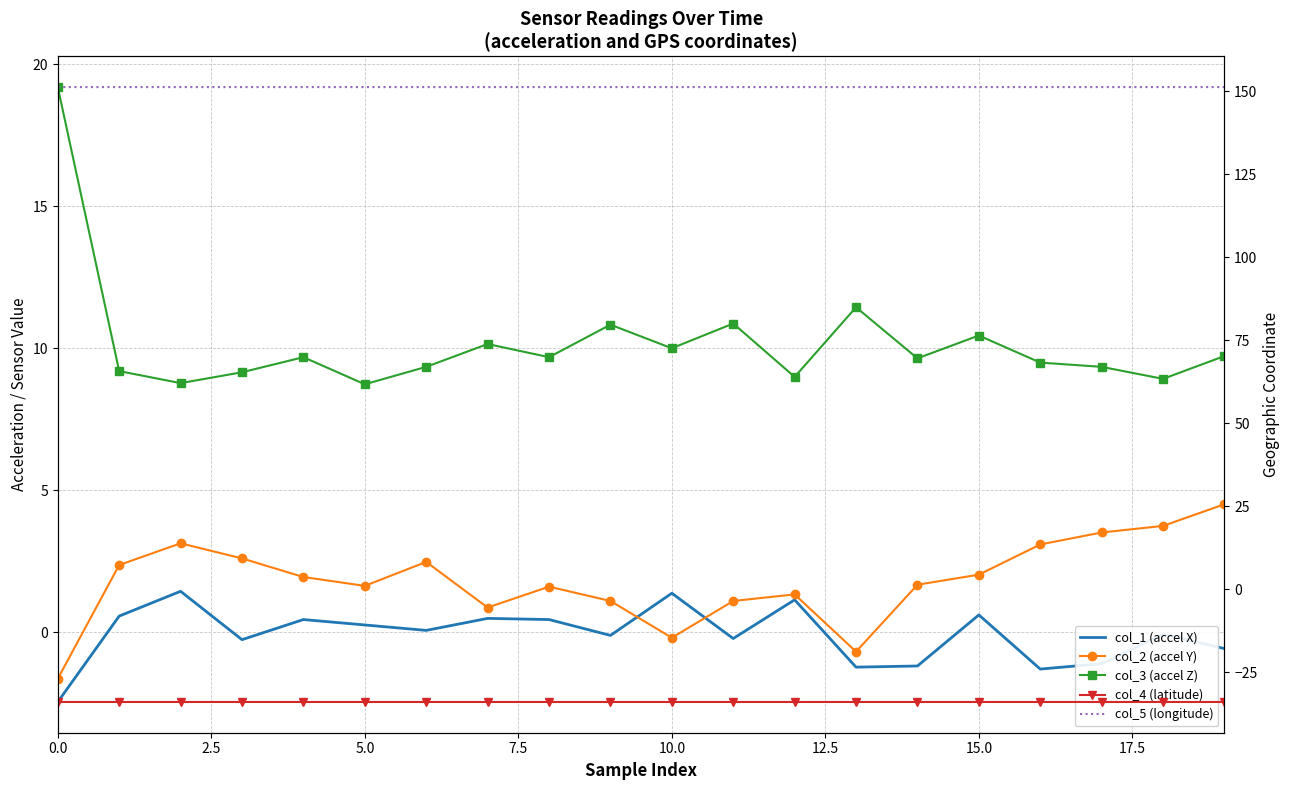

Is the value of col_1 (accel X) at 2.5 greater than the value of col_2 (accel Y) at 18?

No